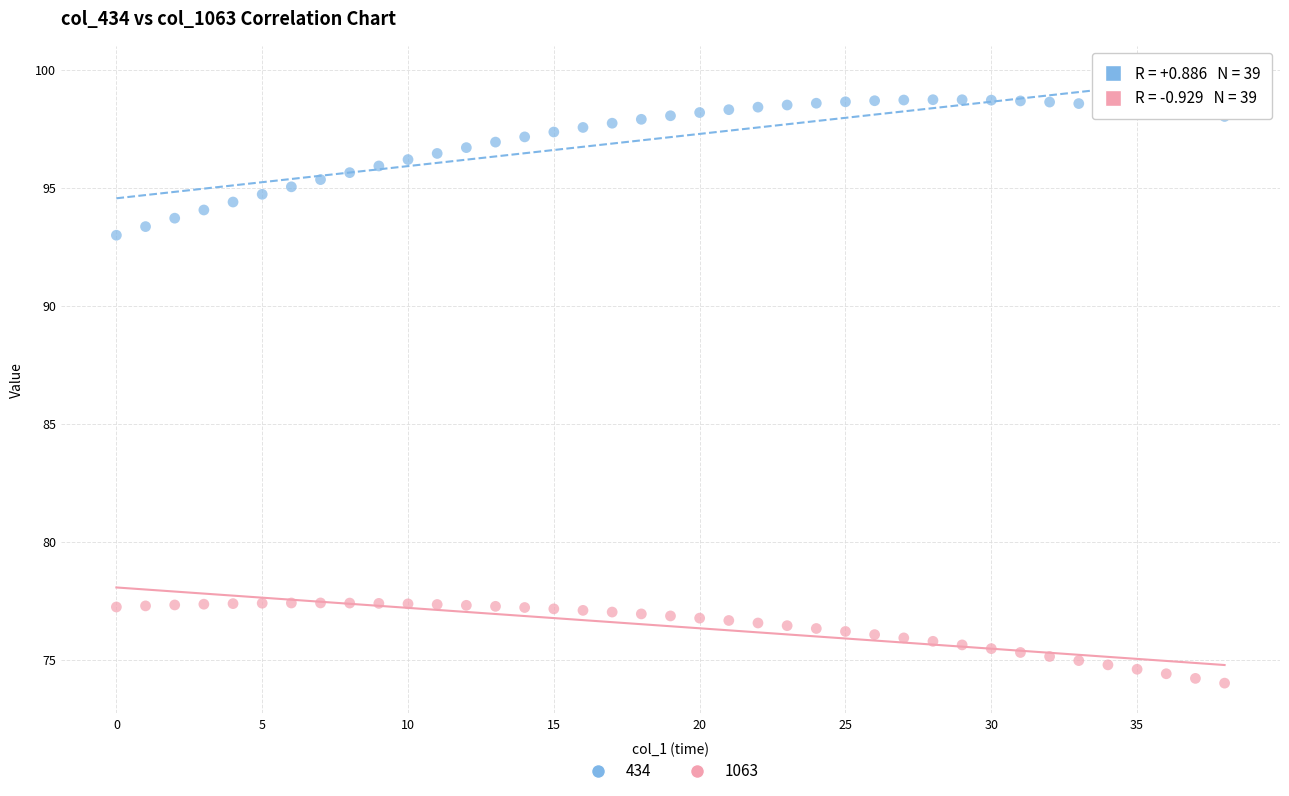

Across all data points, what is the range of Y values (max minus min)?

24.7